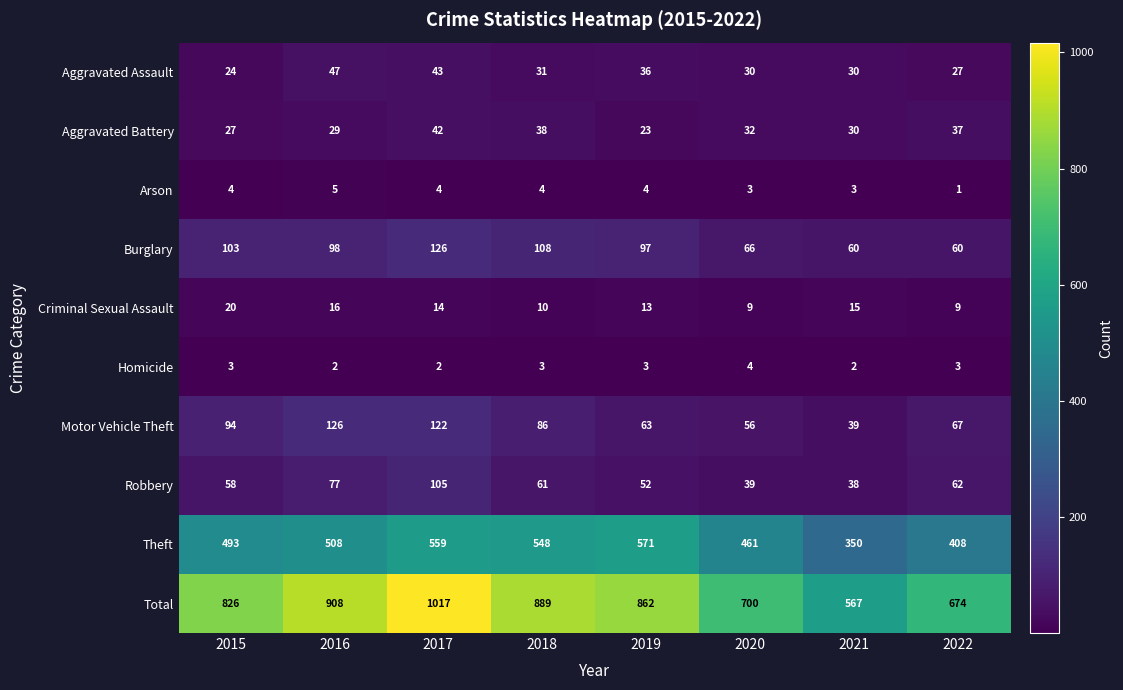

Where does the Total series first go above 862?

2016